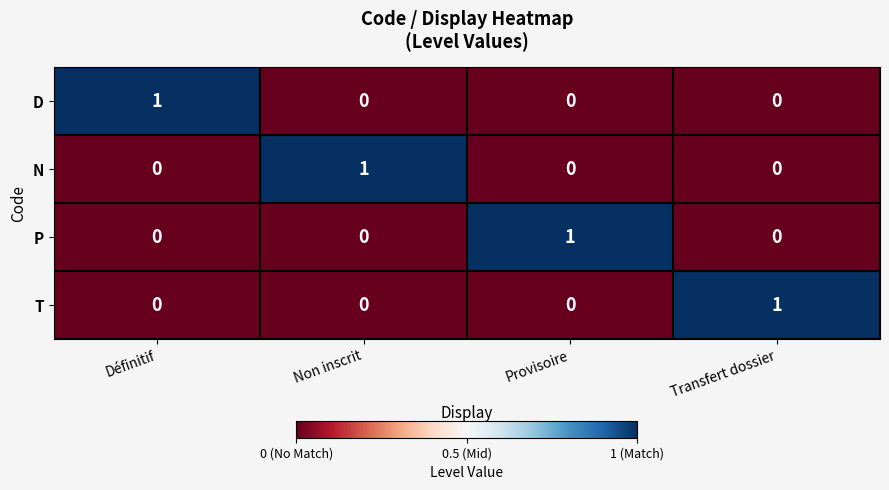

At how many categories does at least one series exceed 0?

4